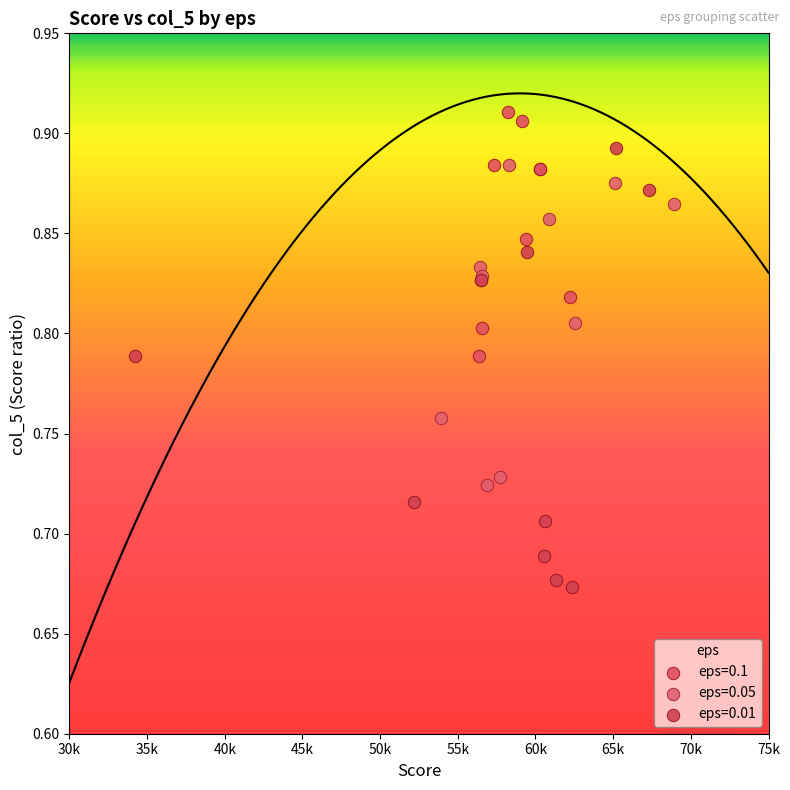

Which series reaches the maximum Y coordinate?

eps=0.1